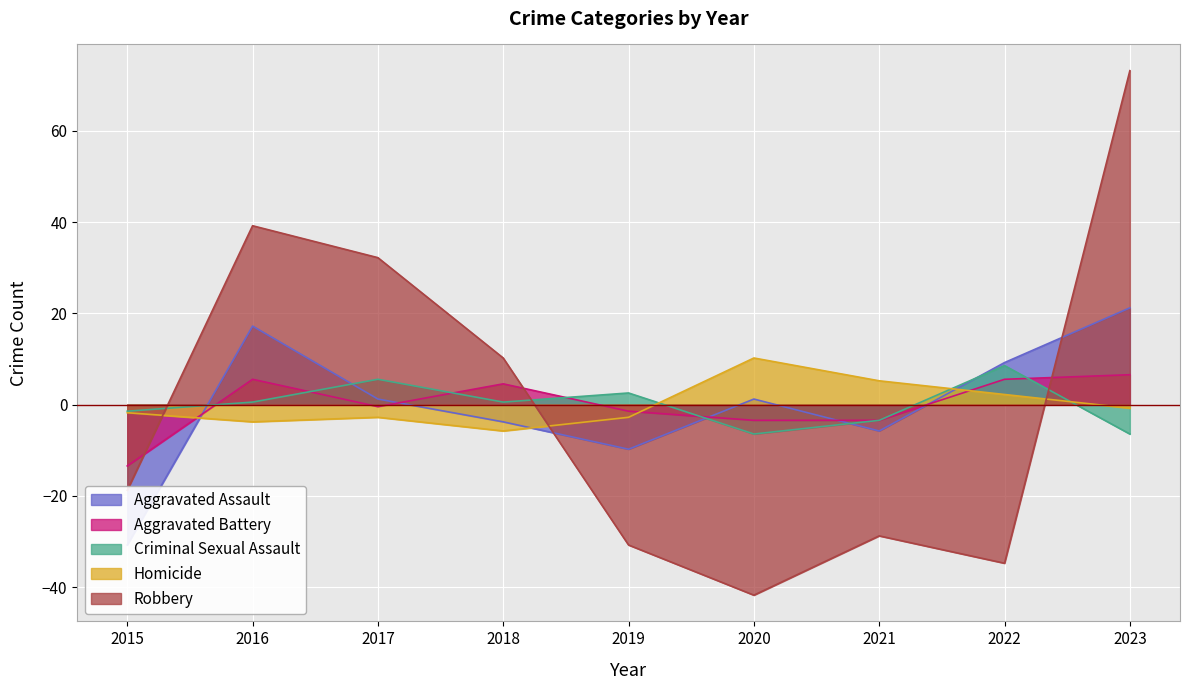

What is the value of the Homicide point at the 8th from the left?

2.2